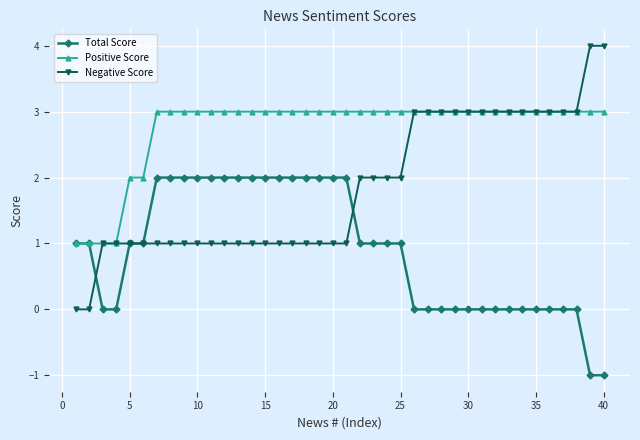

What is the average value of the Positive Score series?

3